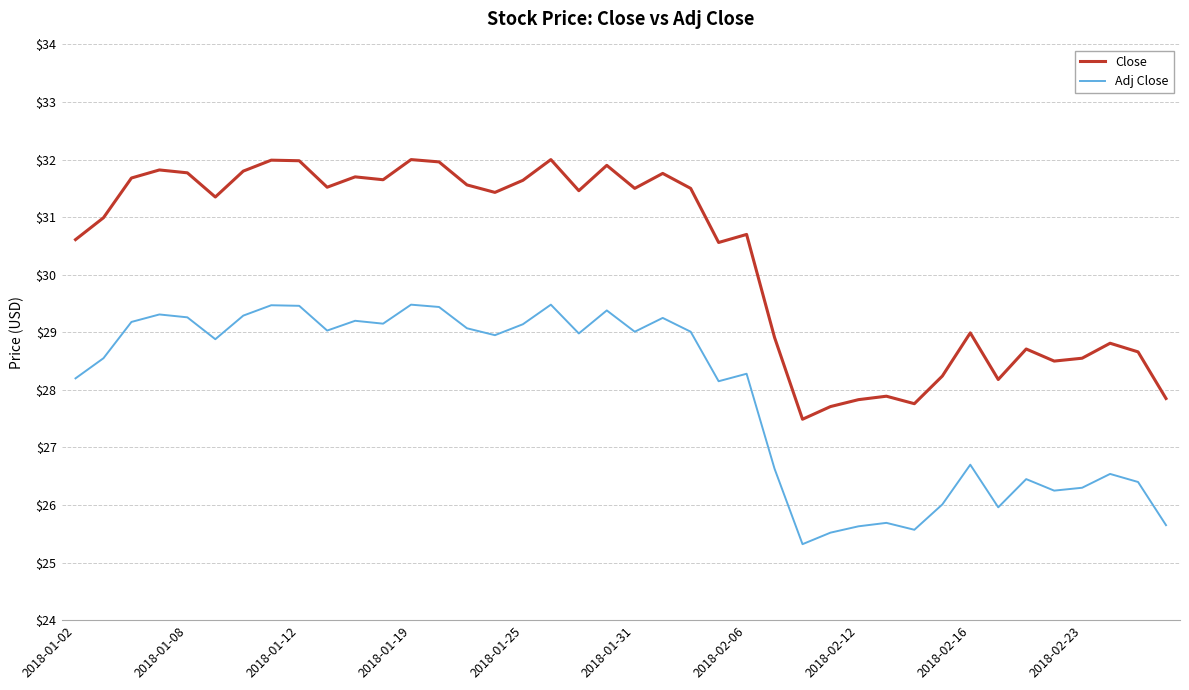

Which series has the largest total across all categories?

Close